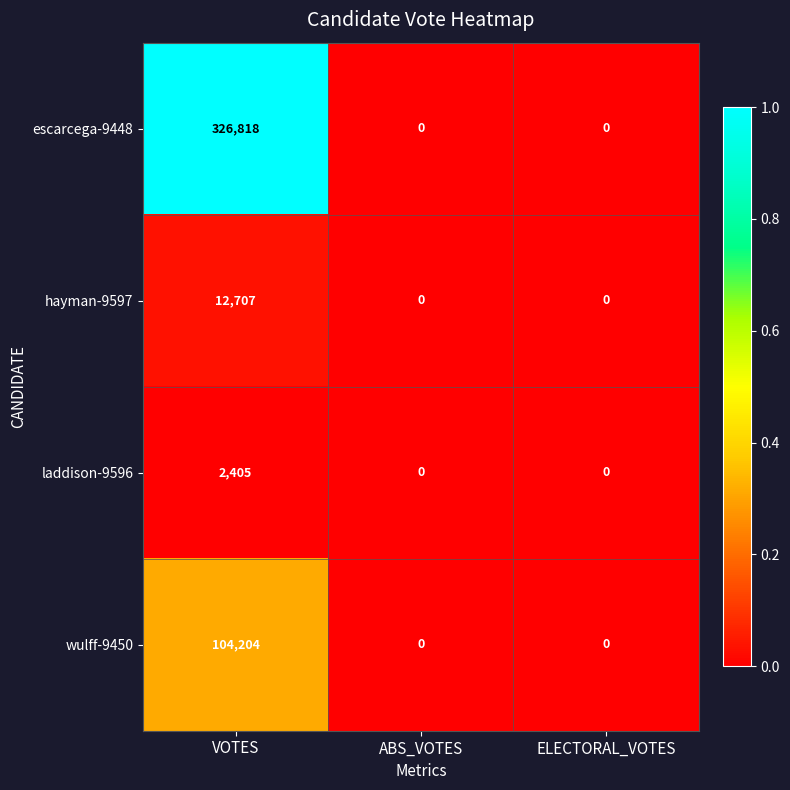

What is the sum of all laddison-9596 values?

2405